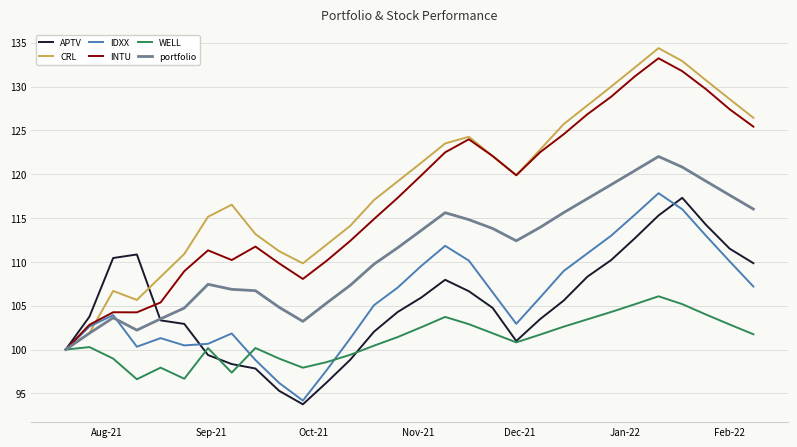

What is the difference between the second highest and second lowest values in the CRL series?

31.0